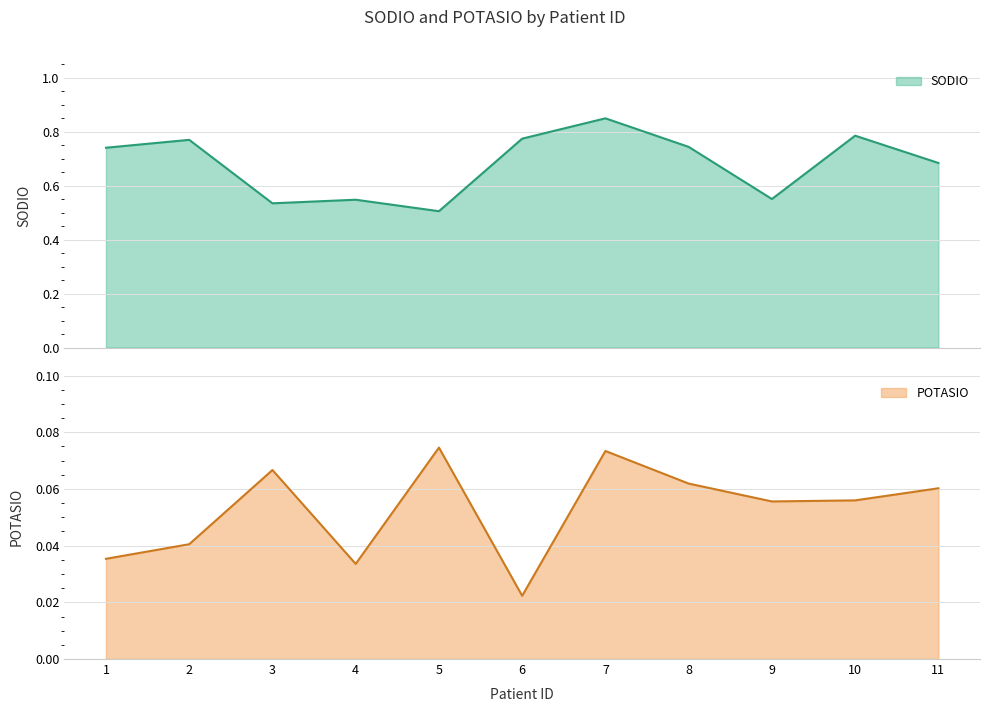

What is the approximate value of SODIO at 11?

0.7